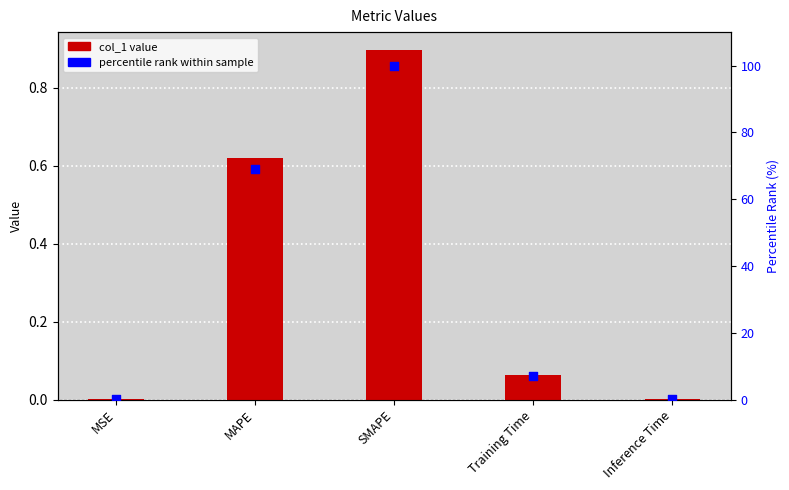

What is the total value across all series at SMAPE?

100.9